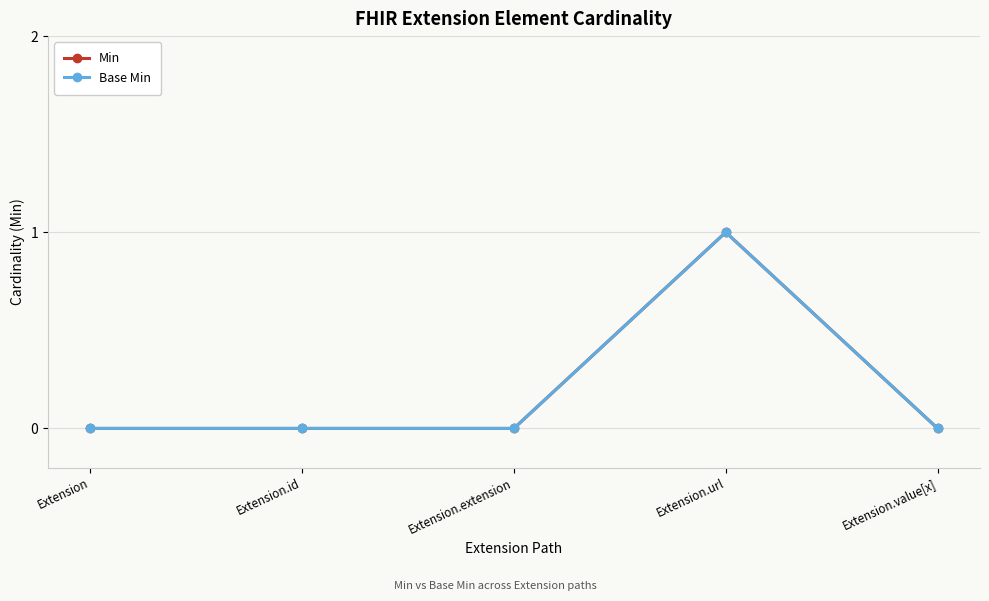

At which category is the sum across all series the highest?

Extension.url